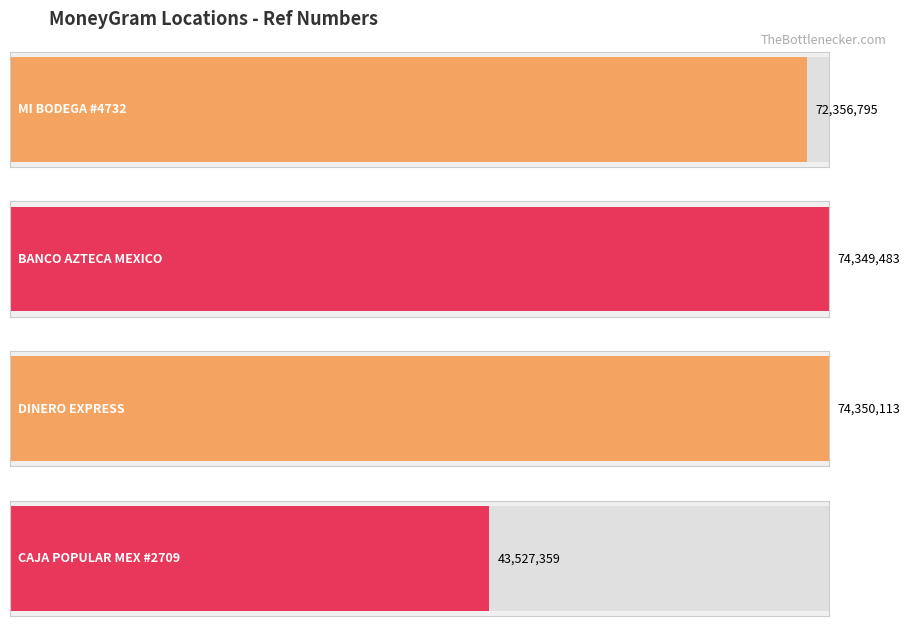

Reading left to right, what are all the values shown in this chart?

72356795	74349483	74350113	43527359